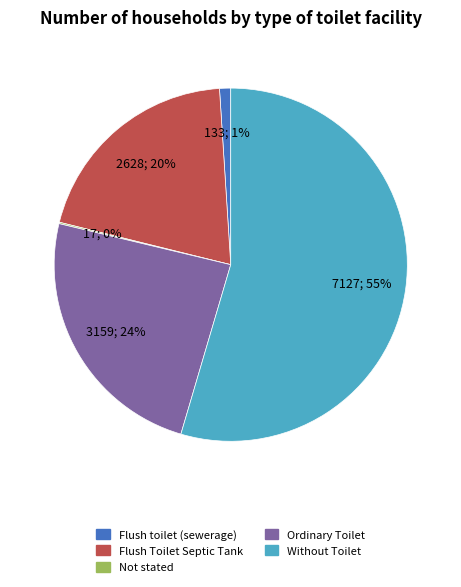

To the nearest percent, what is the combined percentage of Without Toilet and Flush Toilet Septic Tank?

75%